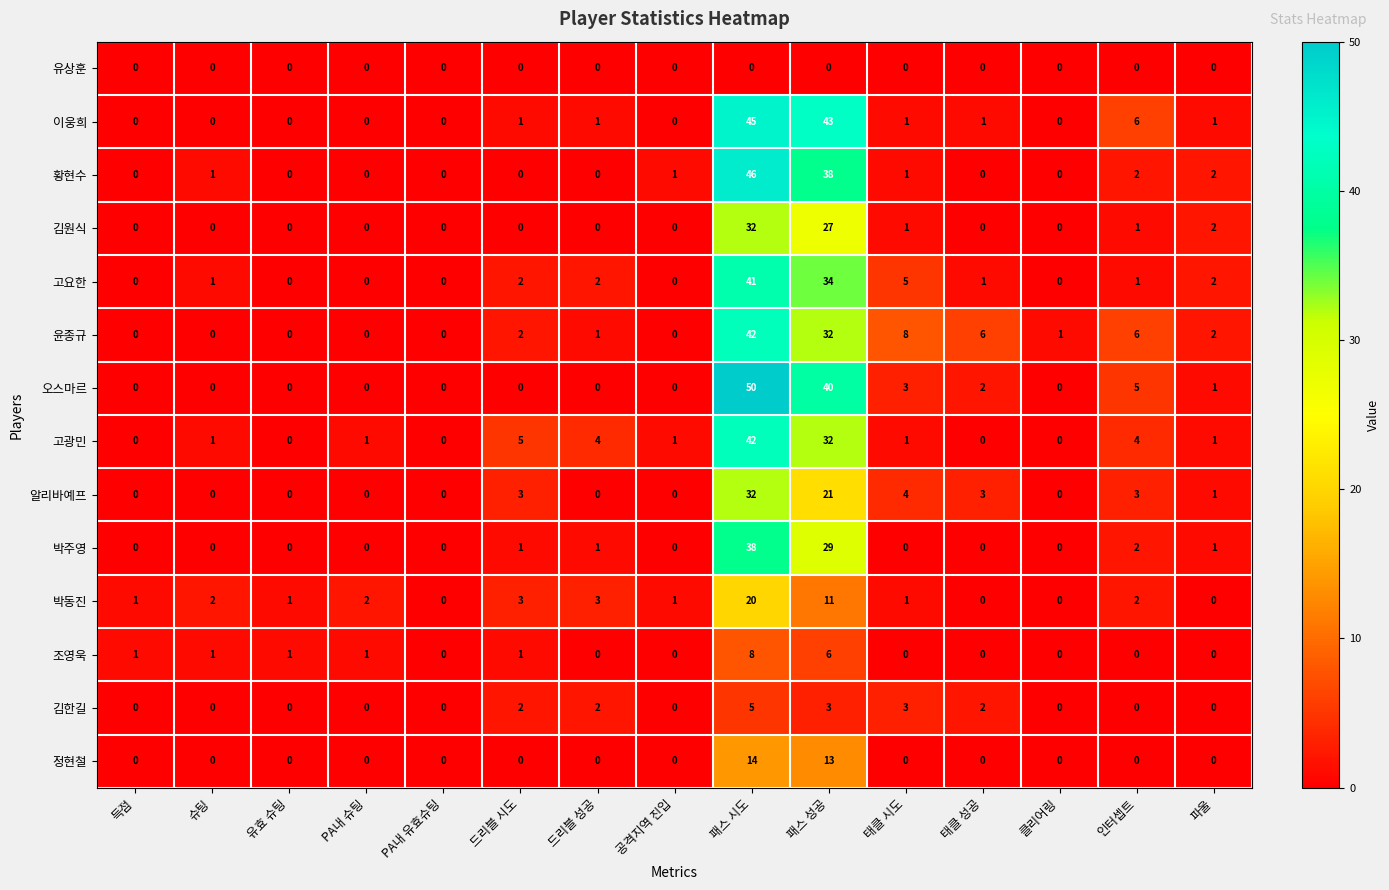

At which category does the chart reach its peak across all series?

패스 시도